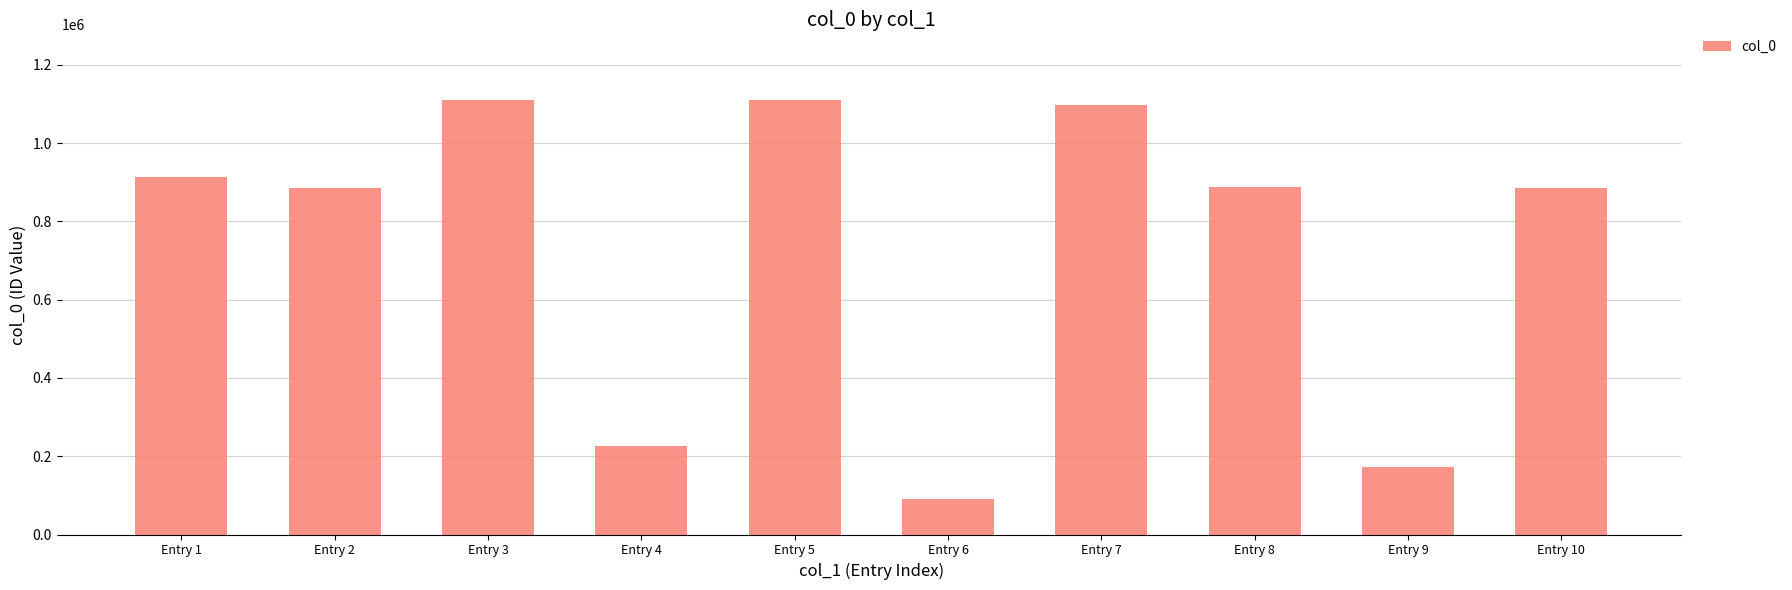

Which label corresponds to the smallest value in the chart?

Entry 6